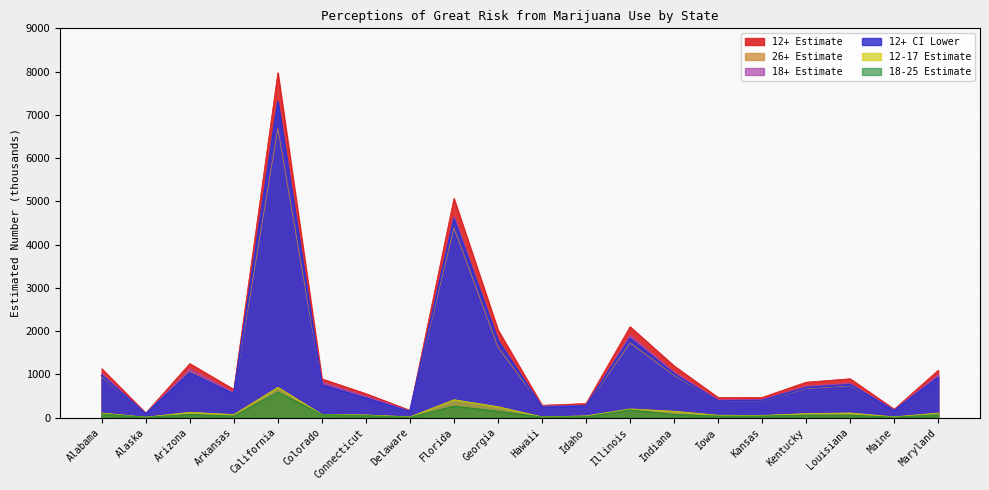

True or false: 12+ CI Lower and 12-17 Estimate cross at least once.

False